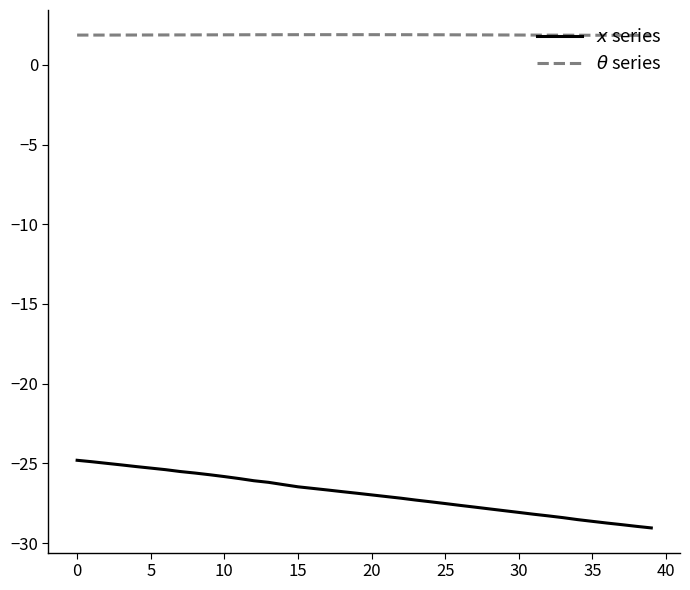

What is the smallest value displayed?

-29.1